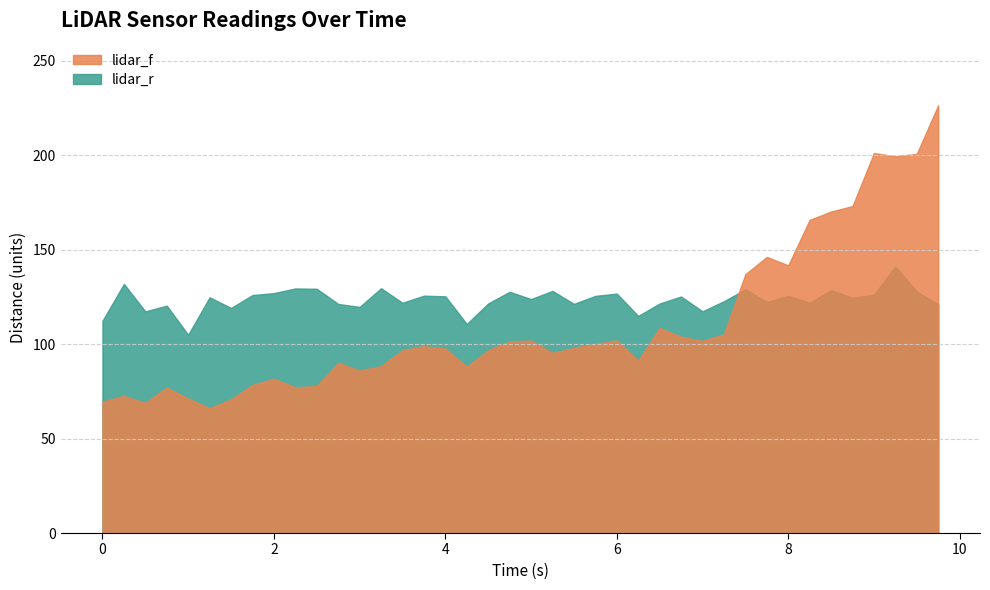

Rank the series by their maximum value, from lowest to highest.

lidar_r, lidar_f